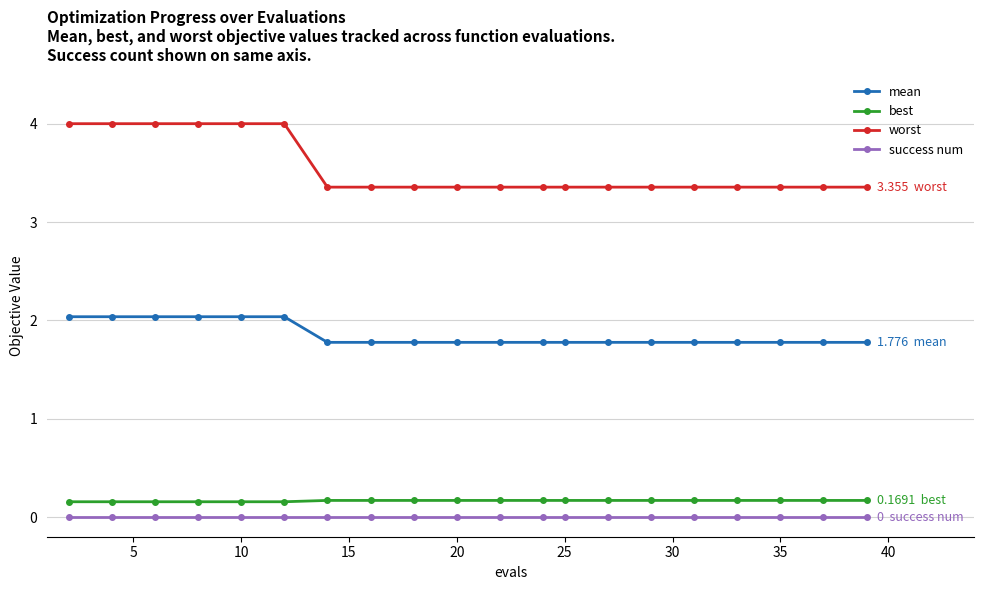

Does the chart display data point markers on the line(s)?

Yes